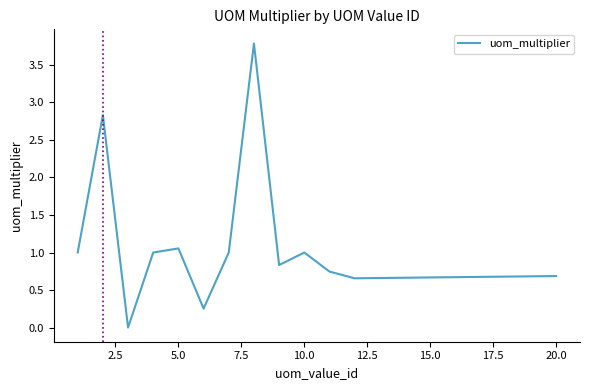

What is the maximum value shown in the chart?

3.8